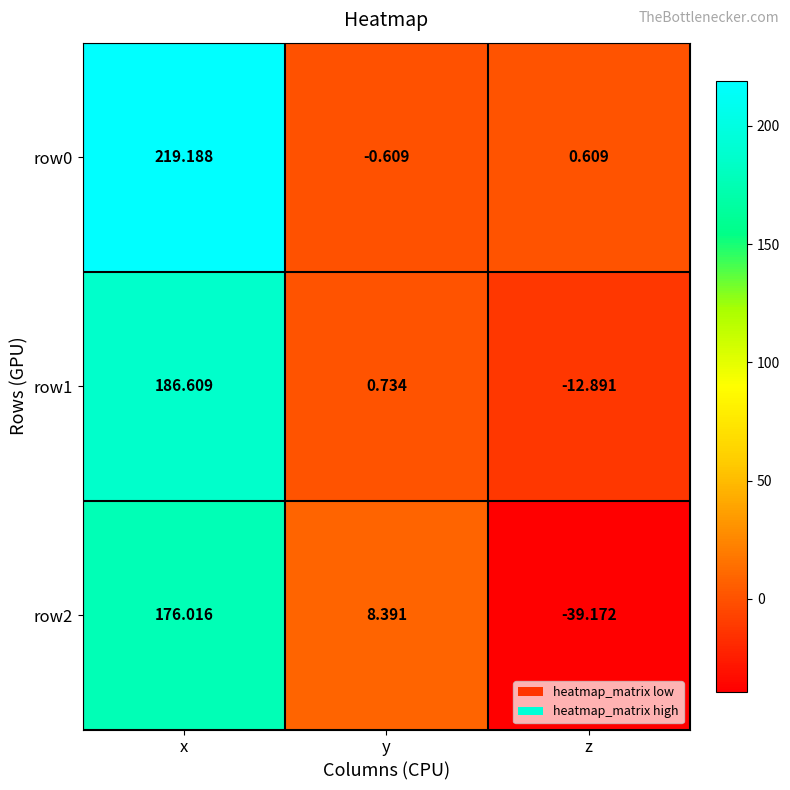

Is the value of row2 at z greater than the value of row0 at z?

No